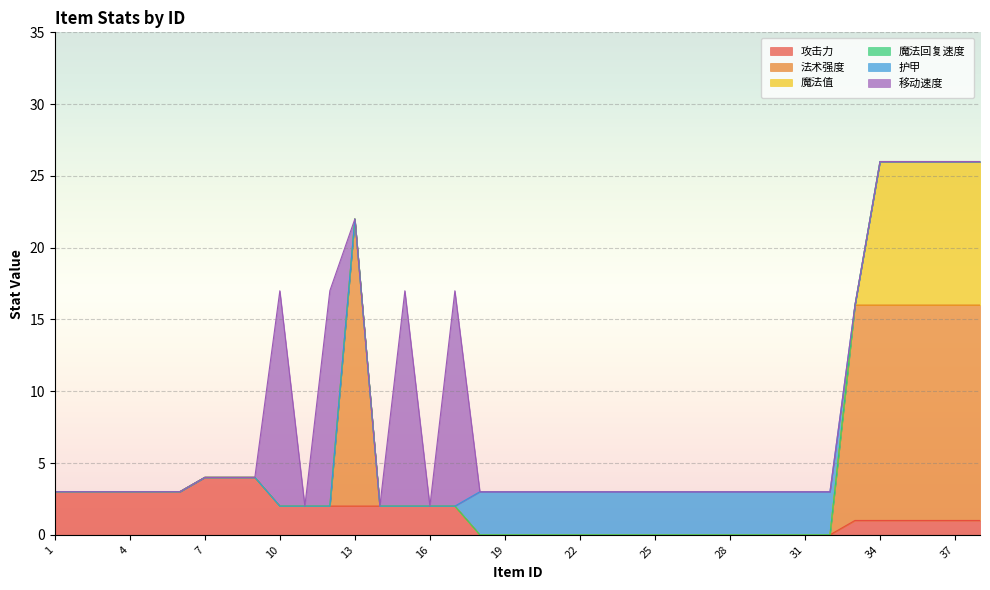

What is the sum of all 护甲 values?

45